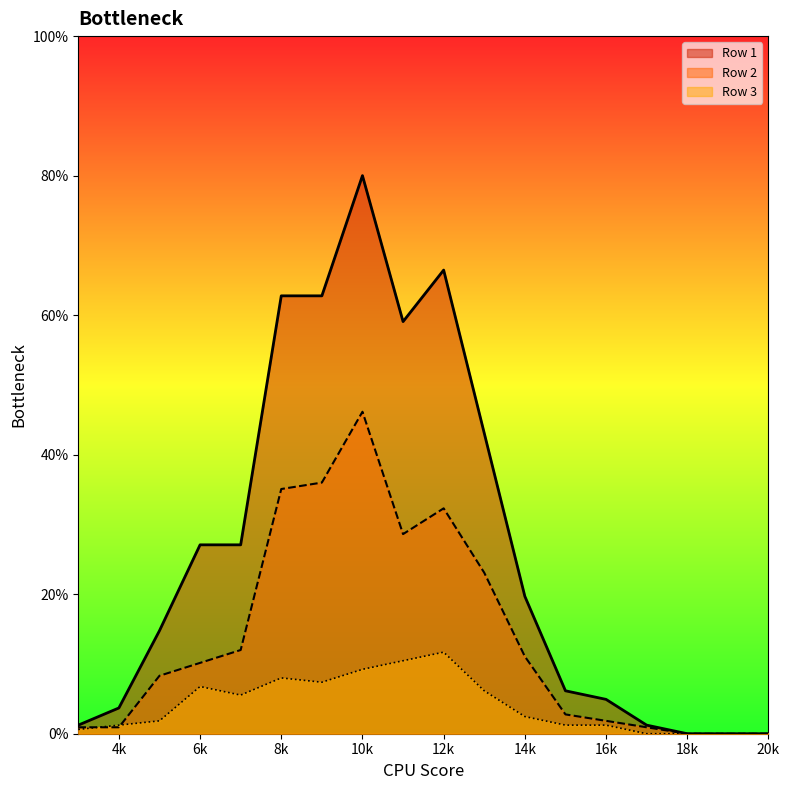

Which series changed the most between 8k and 10k?

Row 1